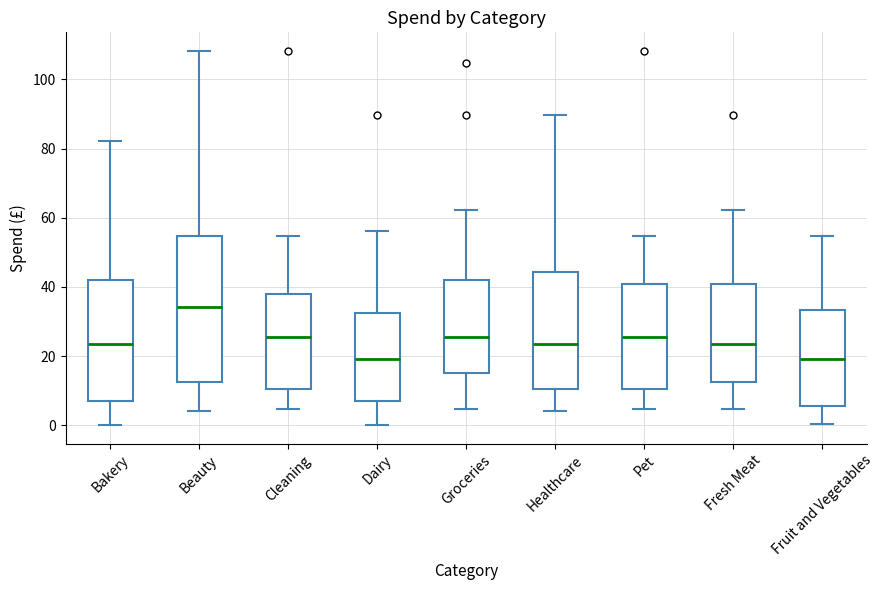

Reading left to right, transcribe this box plot: for each box, give where its median line is, the range the box spans, and where its two whiskers end, as read against the y-axis. The values are not printed on the chart, so give them approximately, as read against the axis.

Bakery: median 24, box 8 to 42, whiskers 0 to 82
Beauty: median 34, box 12 to 54, whiskers 4 to 108
Cleaning: median 26, box 10 to 38, whiskers 4 to 54
Dairy: median 20, box 8 to 32, whiskers 0 to 56
Groceries: median 26, box 14 to 42, whiskers 4 to 62
Healthcare: median 24, box 10 to 44, whiskers 4 to 90
Pet: median 26, box 10 to 40, whiskers 4 to 54
Fresh Meat: median 24, box 12 to 40, whiskers 4 to 62
Fruit and Vegetables: median 20, box 6 to 34, whiskers 0 to 54